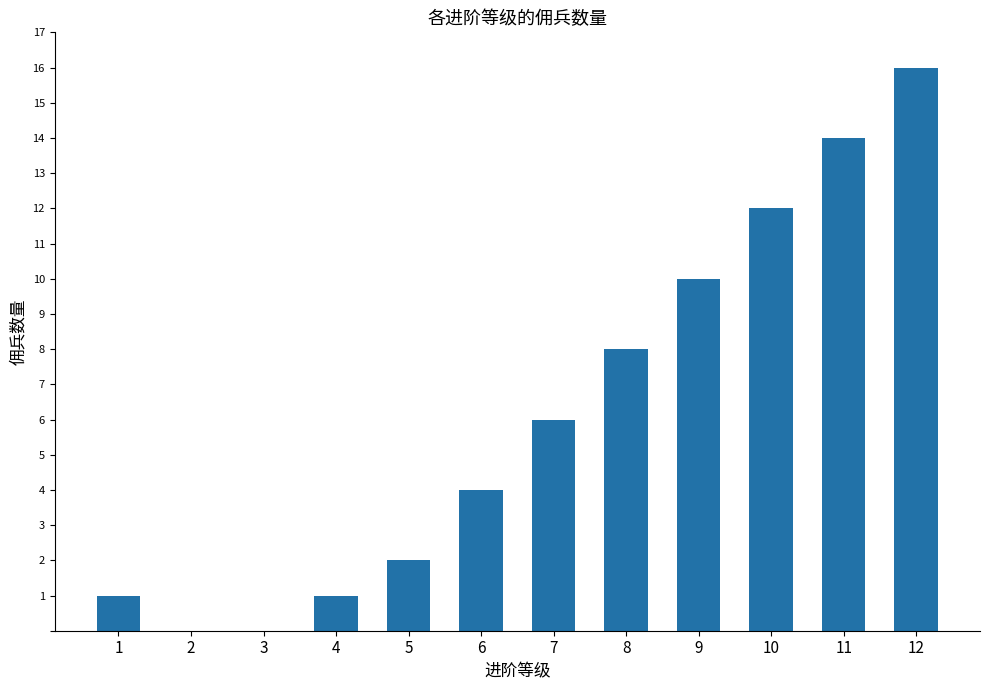

Which category has the highest value across all series?

12